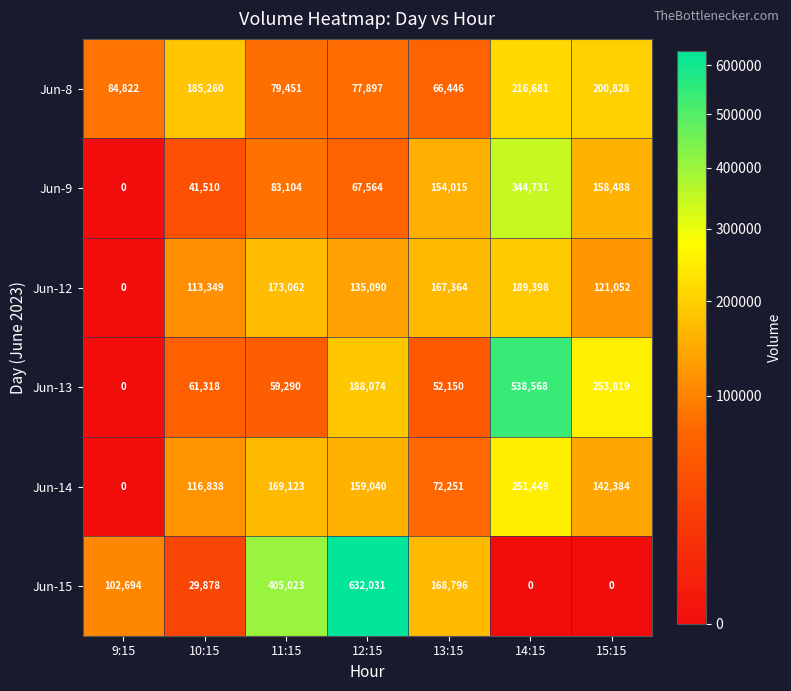

True or false: Jun-8 has a value of 64537 at 10:15.

False